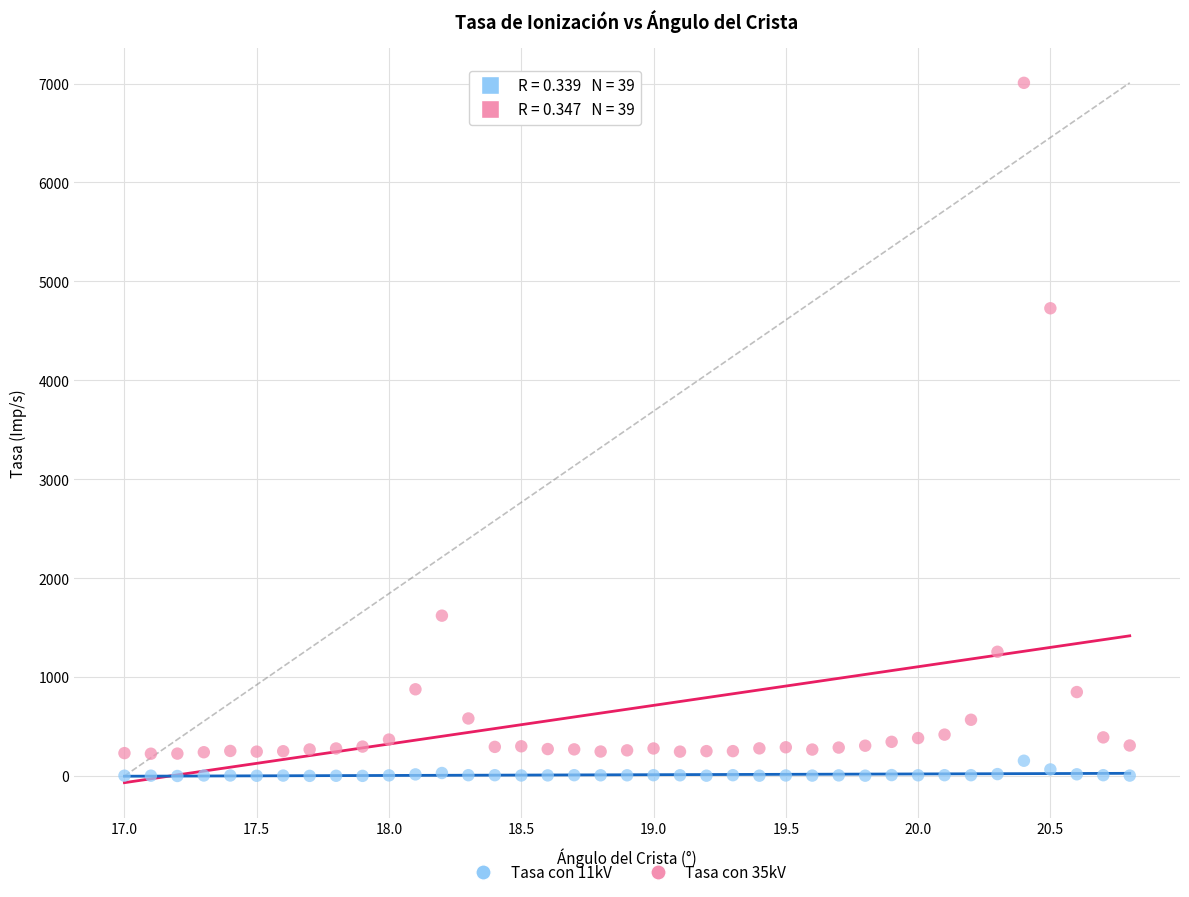

Across all data points, what is the range of Y values (max minus min)?

7004